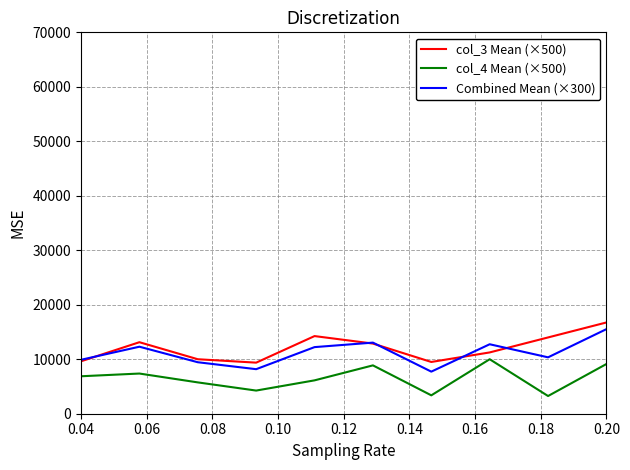

What is the lowest value of the col_4 Mean (×500) series?

3250